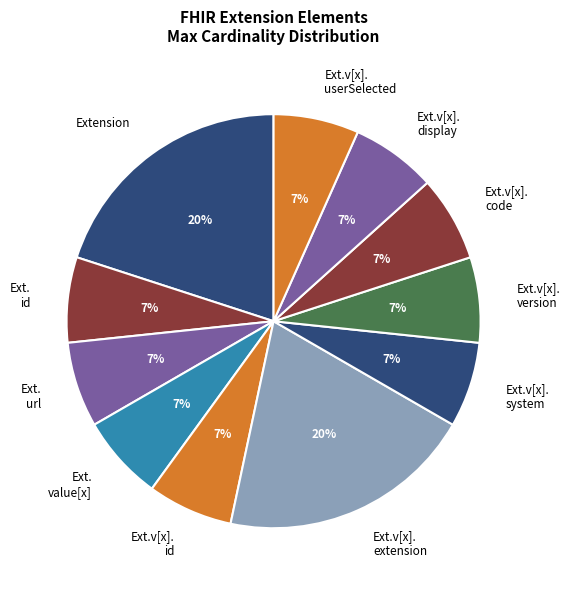

To the nearest percent, what percentage of the pie is Ext. url?

7%